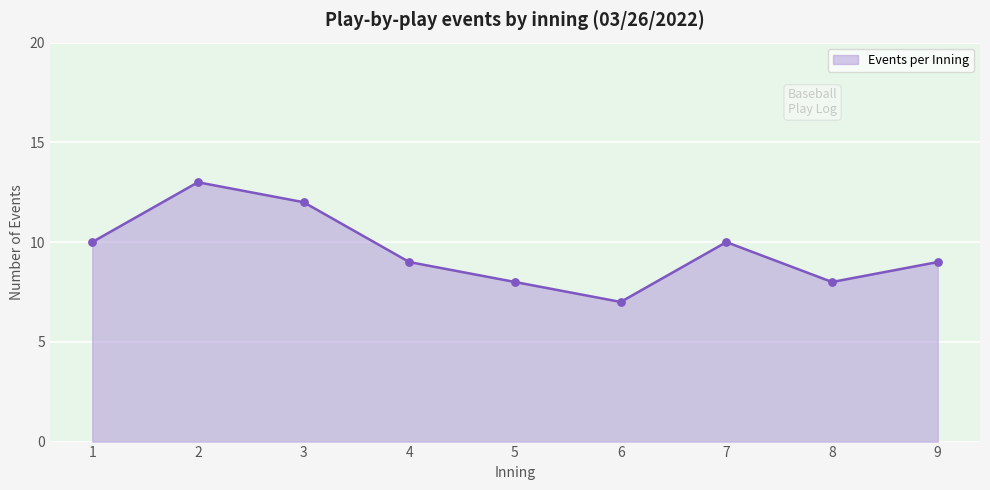

What is the ratio of the value at 7 to the value at 6?

1.4